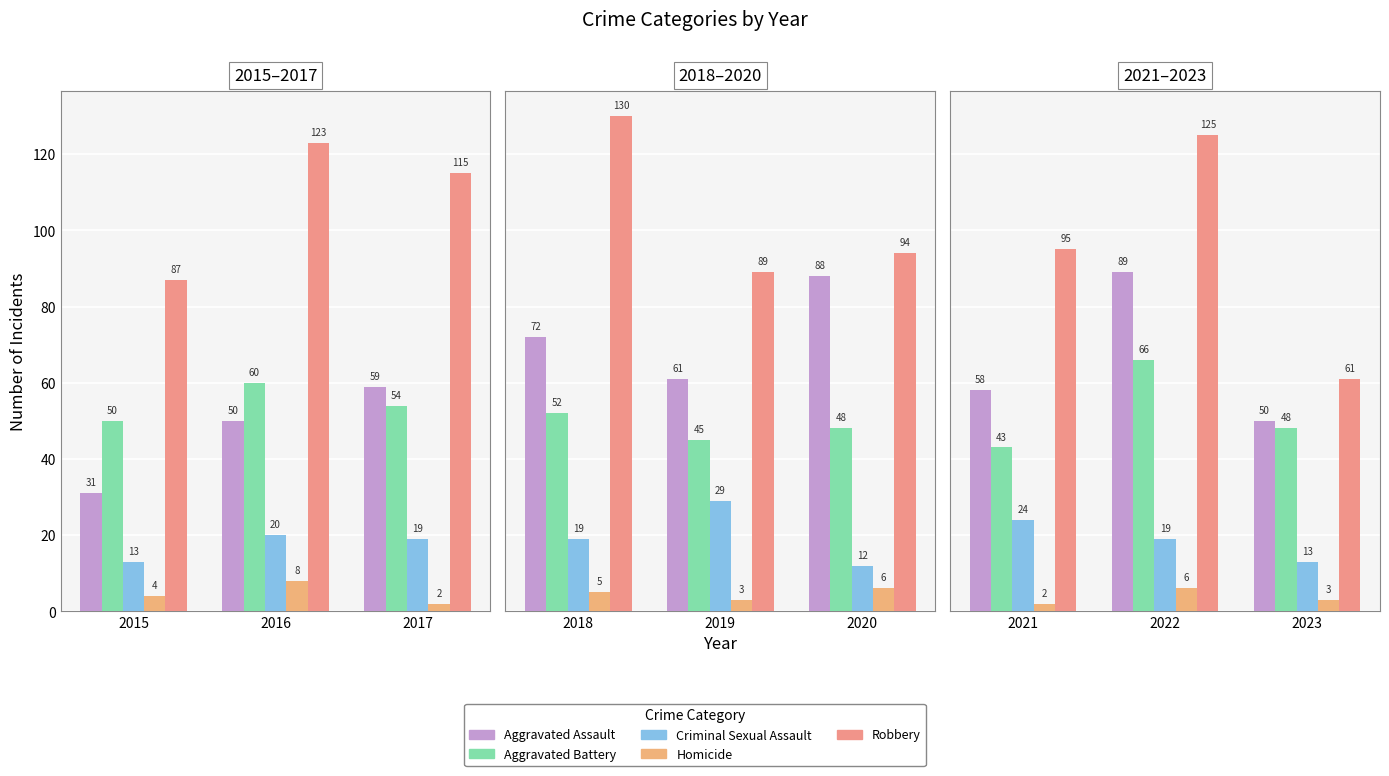

True or false: Aggravated Battery has a value of 28 at 2015.

False